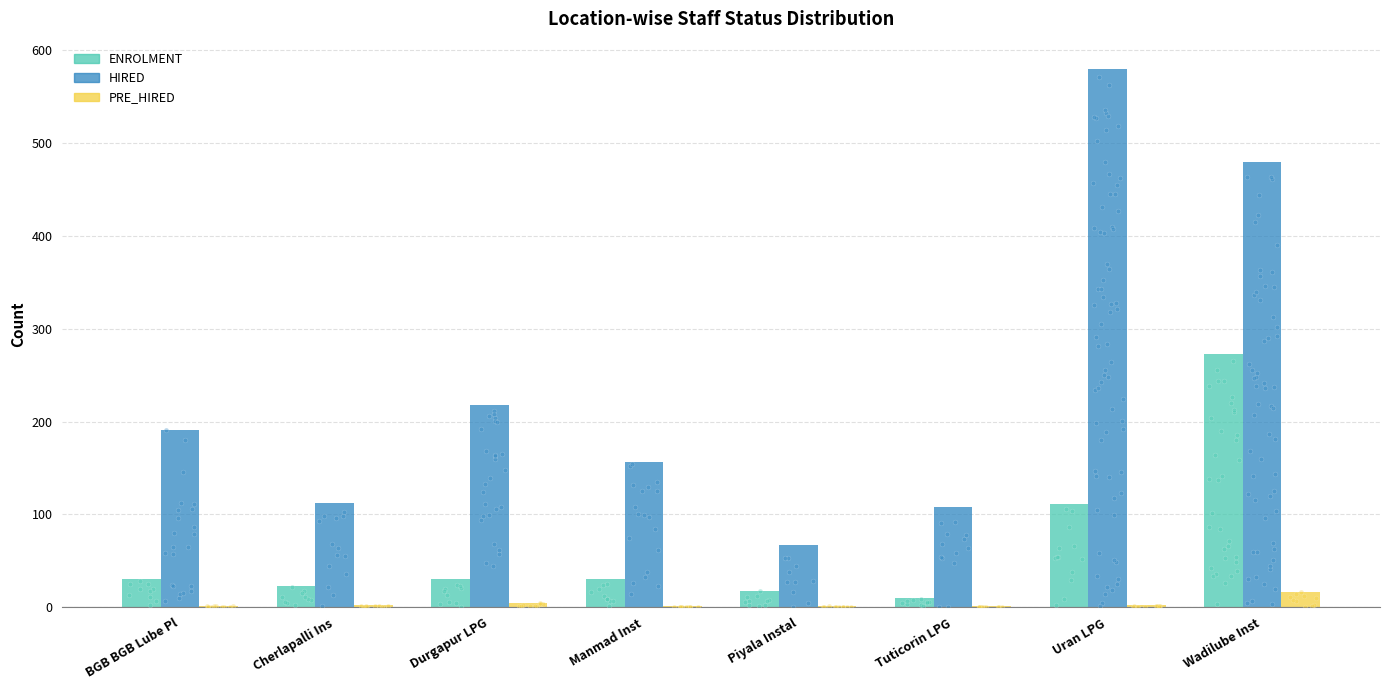

Which series has the largest Y range (max minus min)?

HIRED